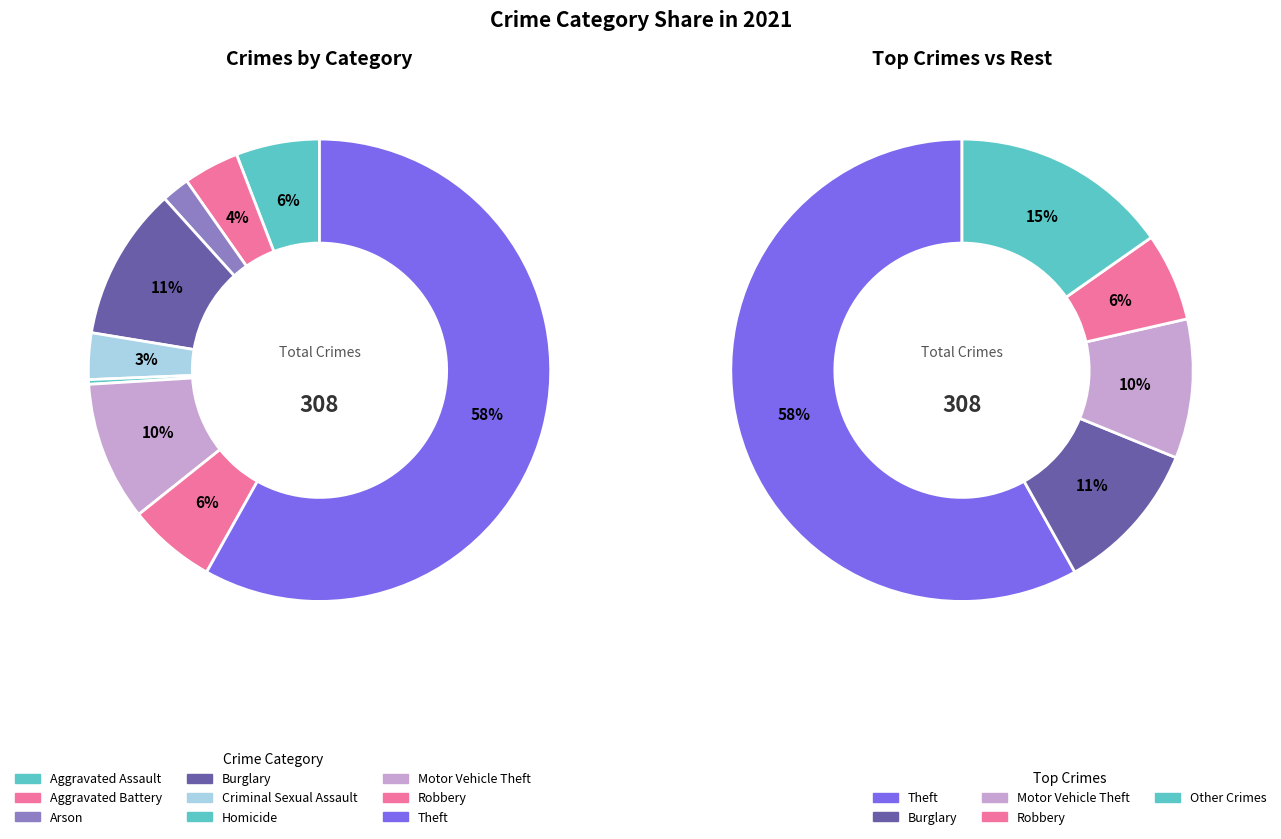

Which category has the smallest portion of the pie?

Homicide